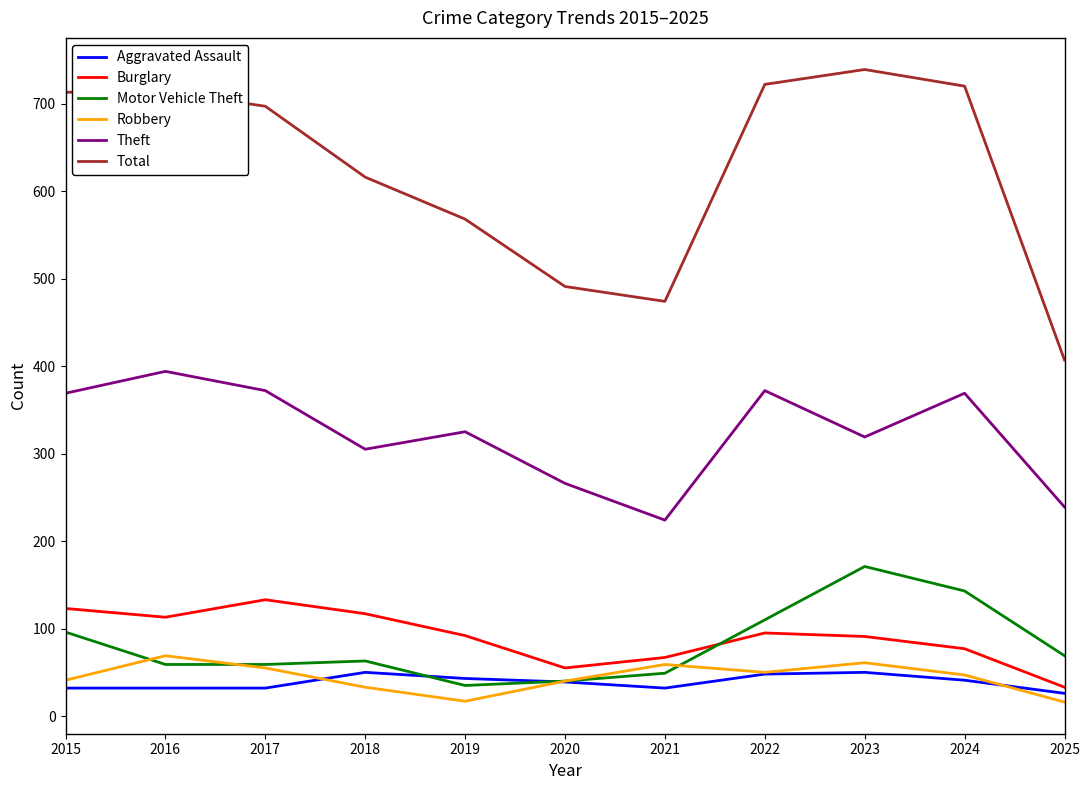

At which category does Burglary reach its first local valley?

2016